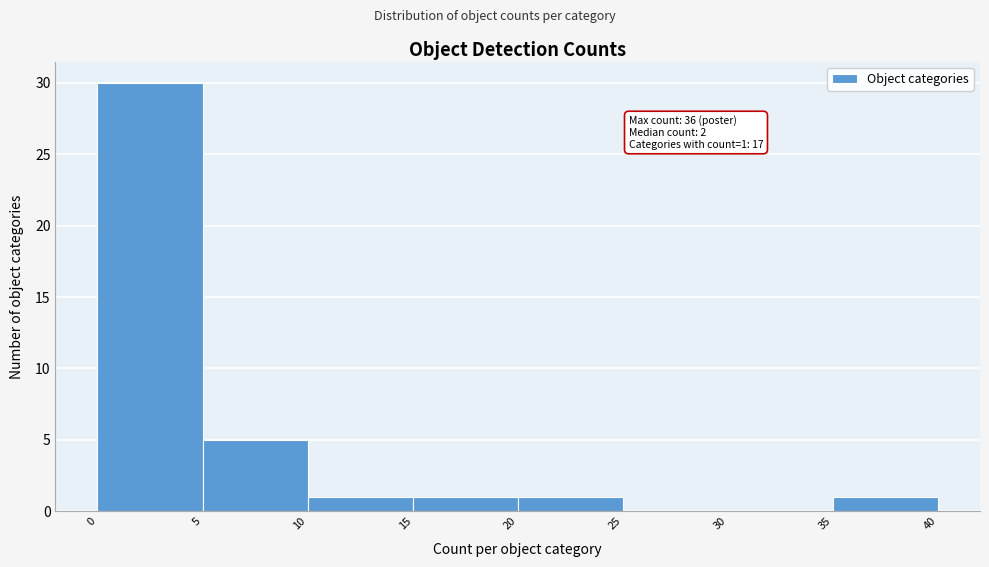

Which range on the x-axis has the tallest bar?

0 to 5